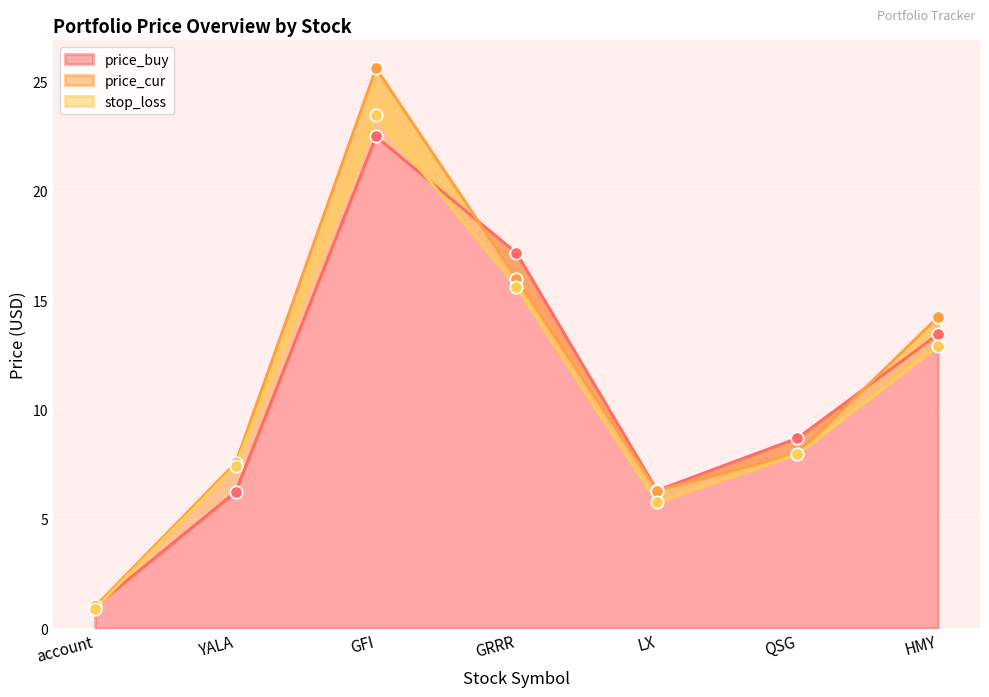

Which series has the widest spread of Y values?

price_cur